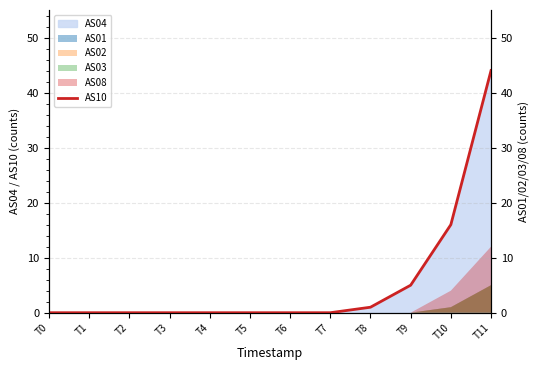

Is it true that the value at T0 is 29?

False